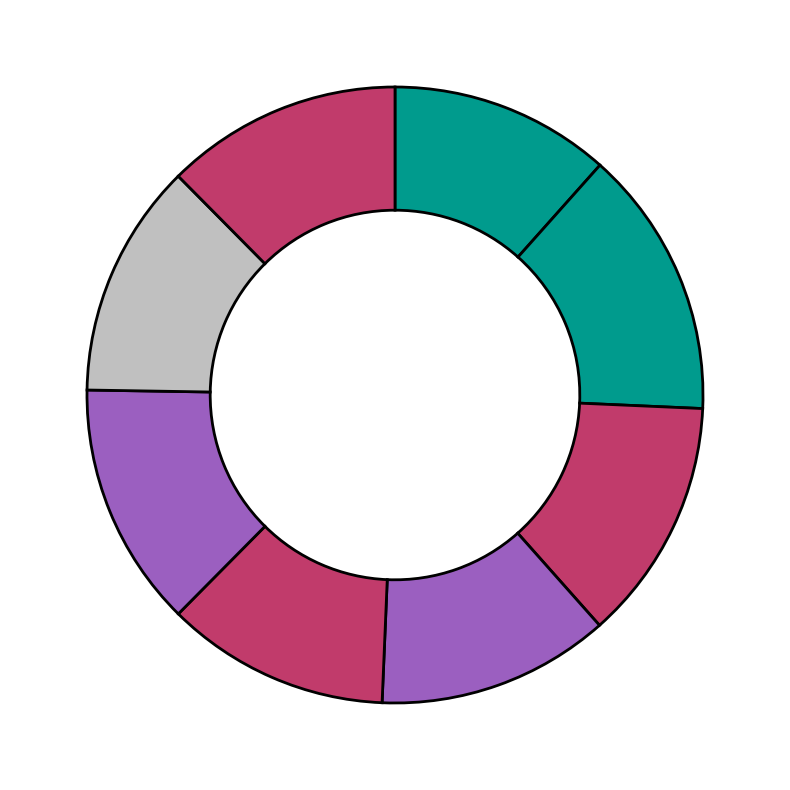

How many segments does this pie chart have?

8